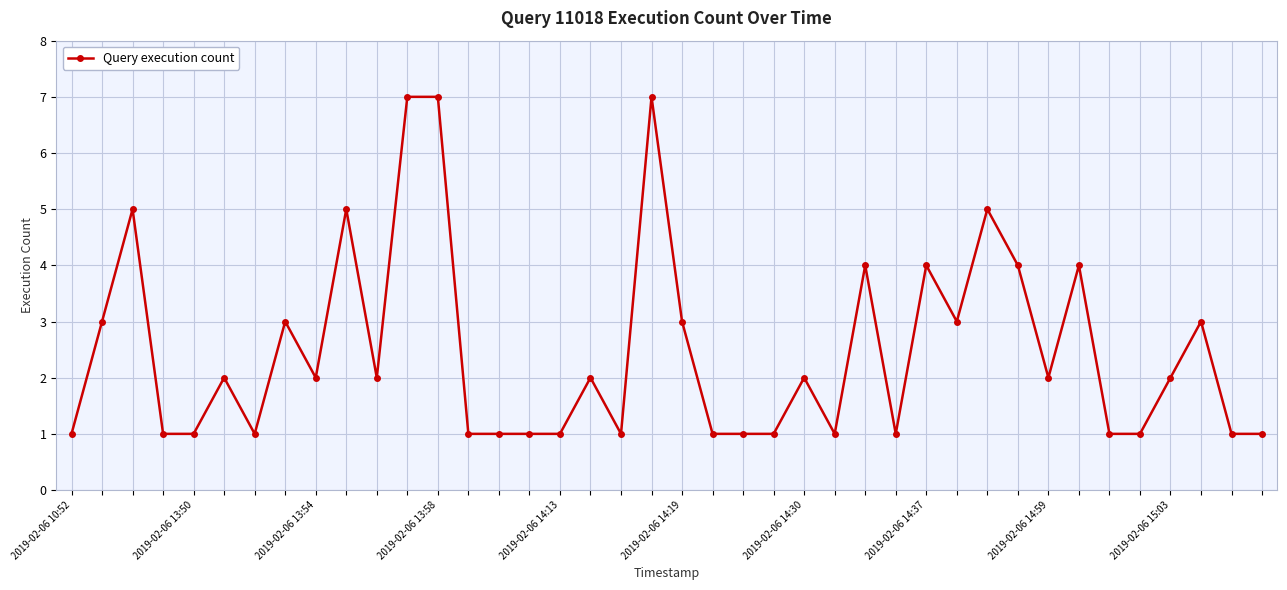

What is the difference between the maximum and minimum values?

6